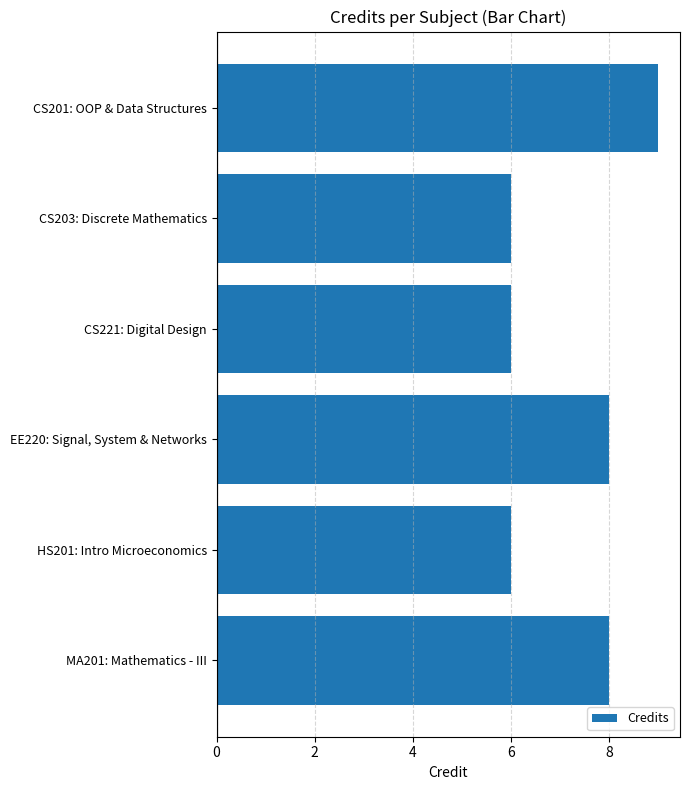

Count the values in the range 6 to 8.

5